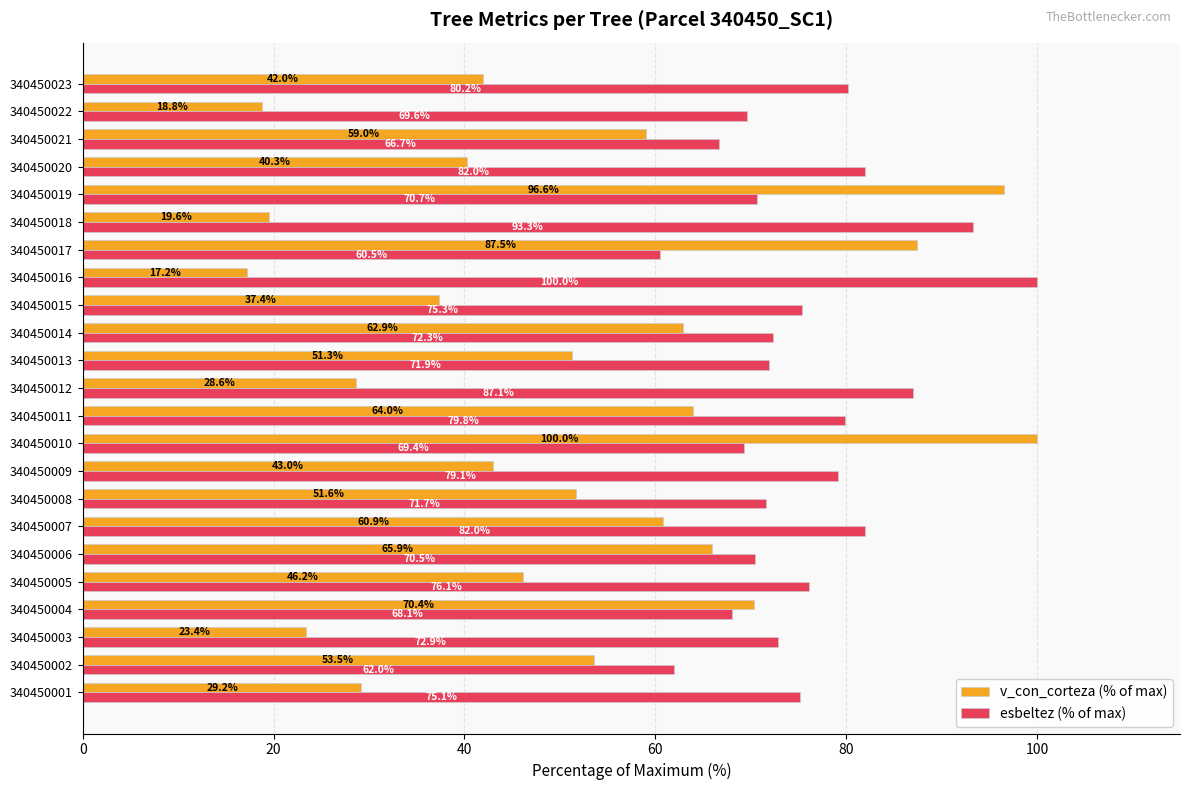

At how many categories does at least one series exceed 95?

3